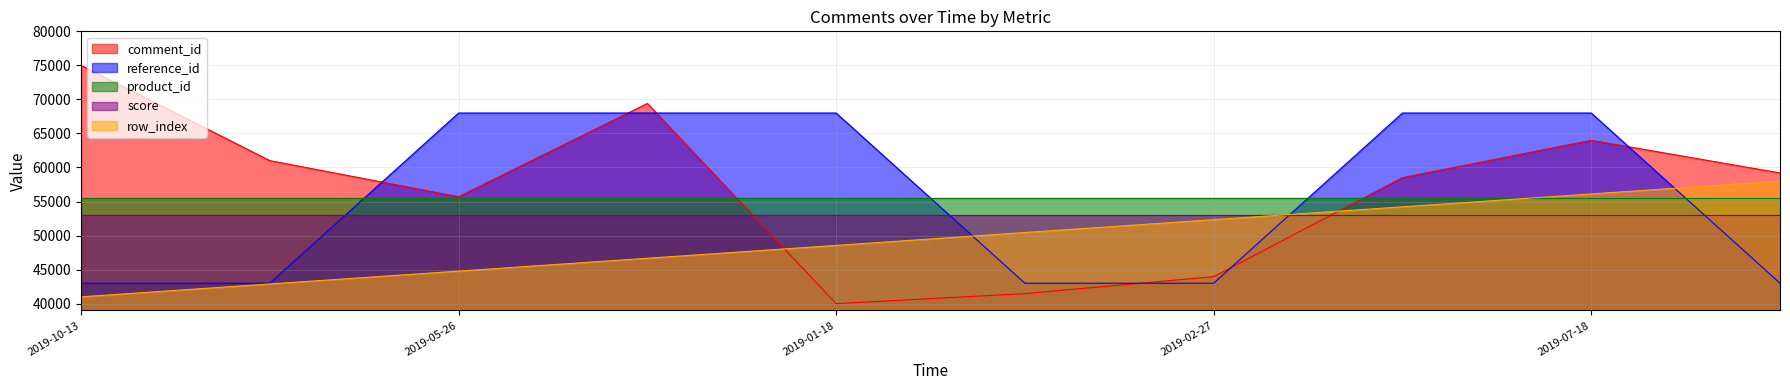

What is the label of the 1st point from the left?

2019-10-13